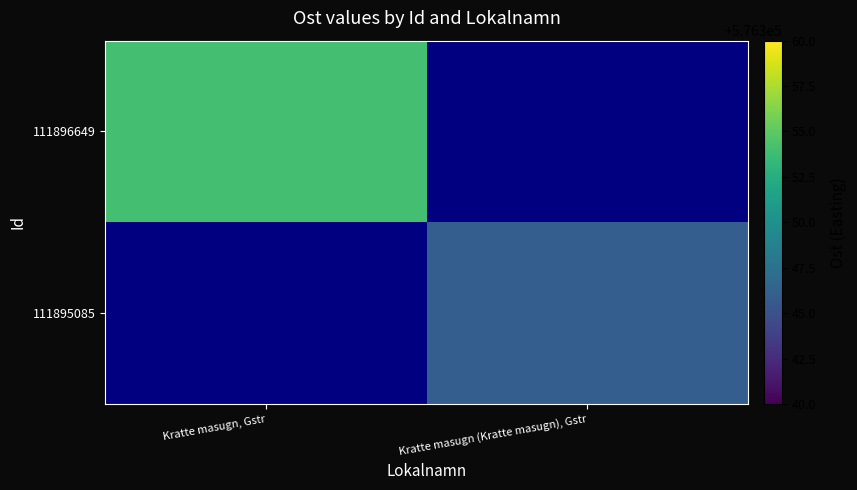

Which category has the highest value in the 111895085 series?

Kratte masugn, Gstr